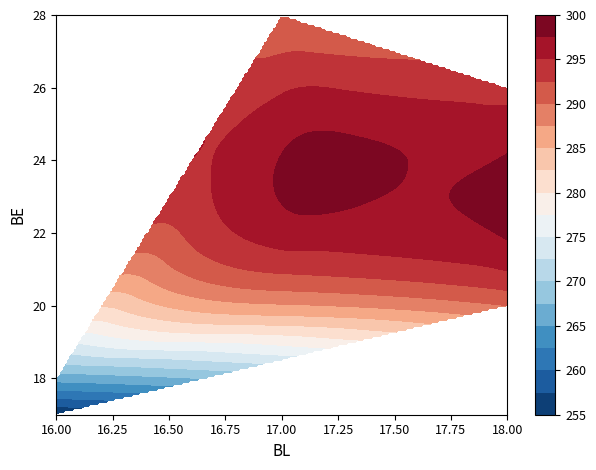

Where does the data first go above 15?

21